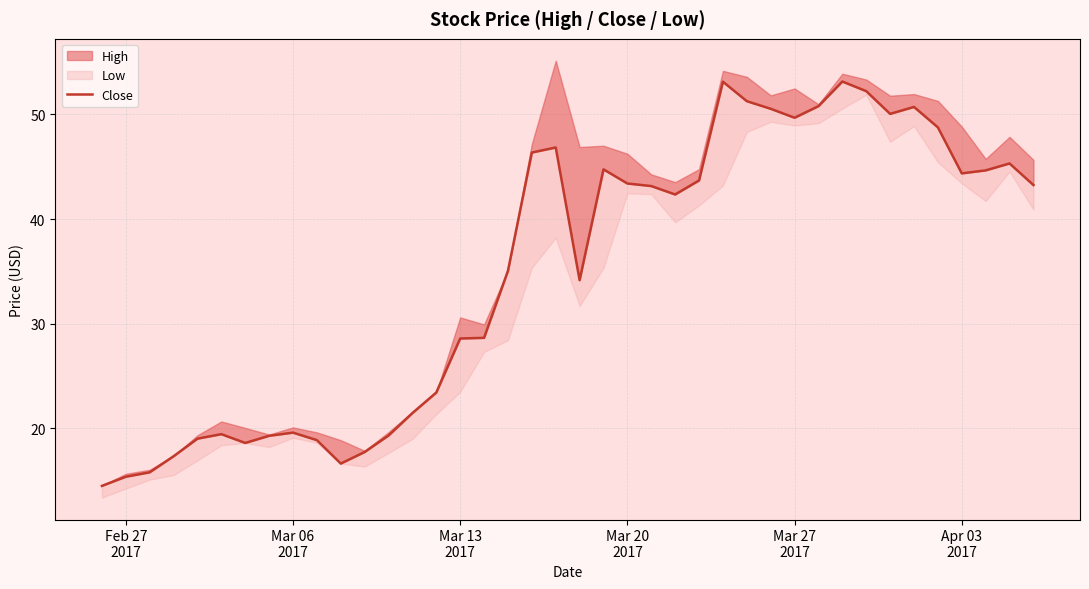

How many interior local peaks (higher than both neighbors) does the data have?

8